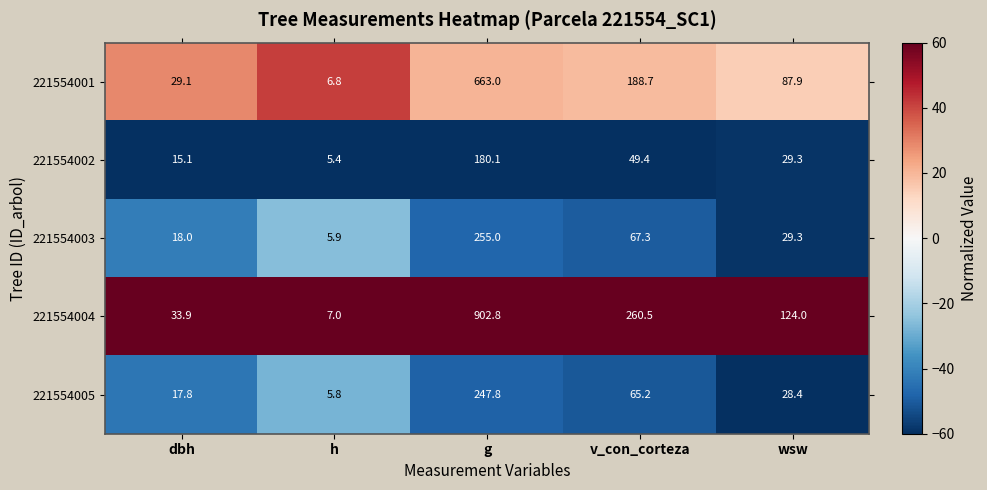

The 221554005 series shows 15.1 at wsw. True or false?

False